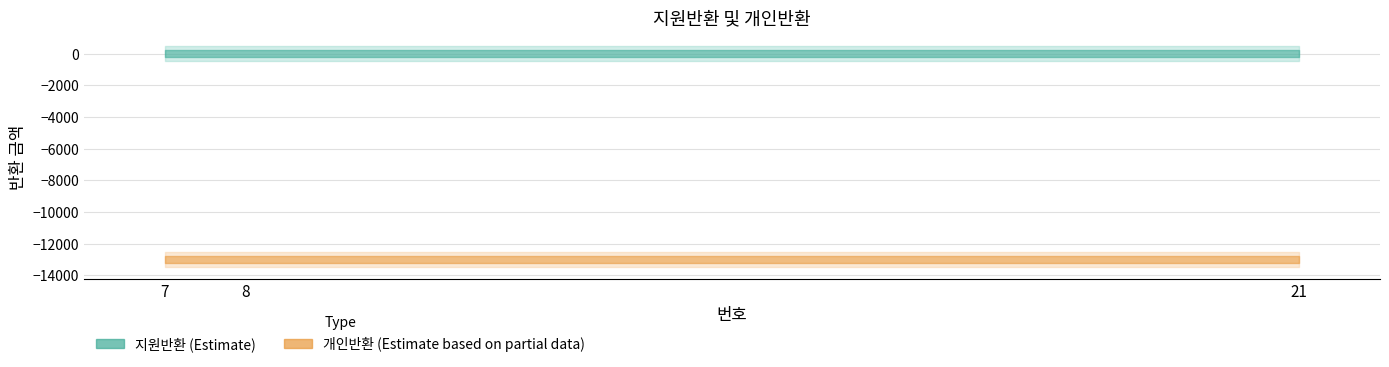

Which series has the widest spread of values?

지원반환